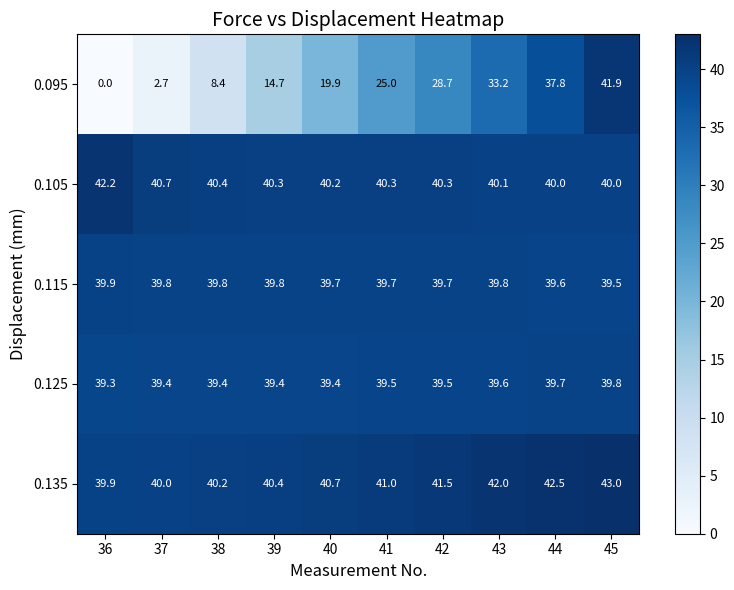

Count the 0.115 values in the range 39 to 40.

10